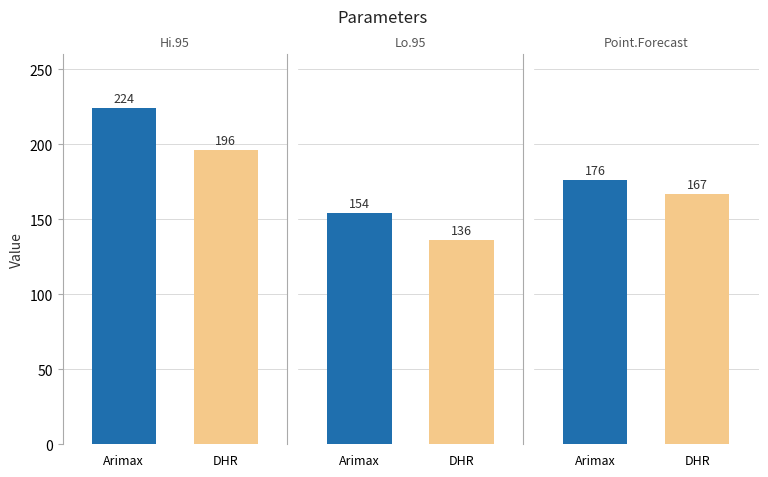

How many series are shown in this chart?

2